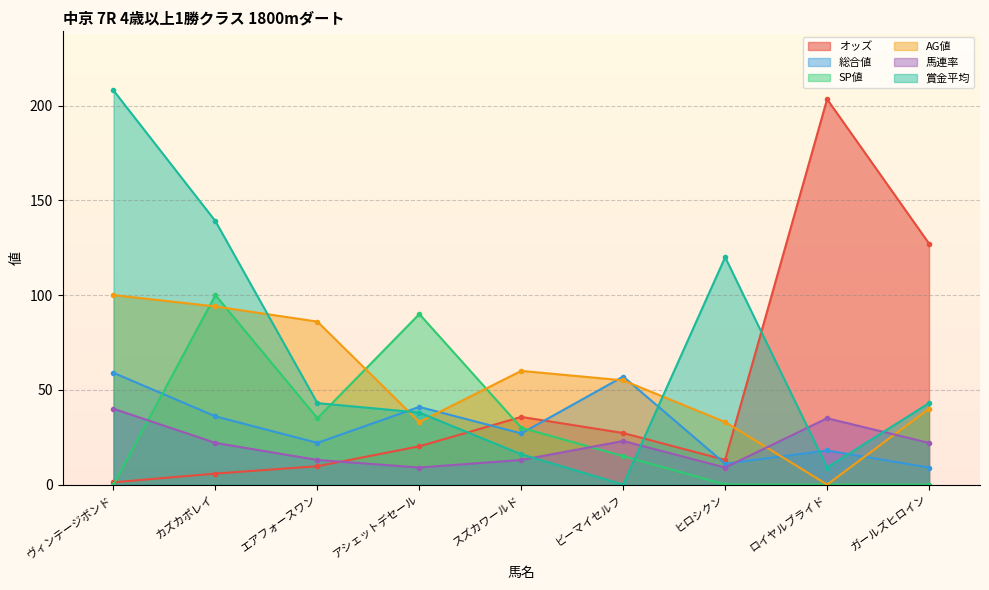

At which label is オッズ closest to 102?

ガールズヒロイン